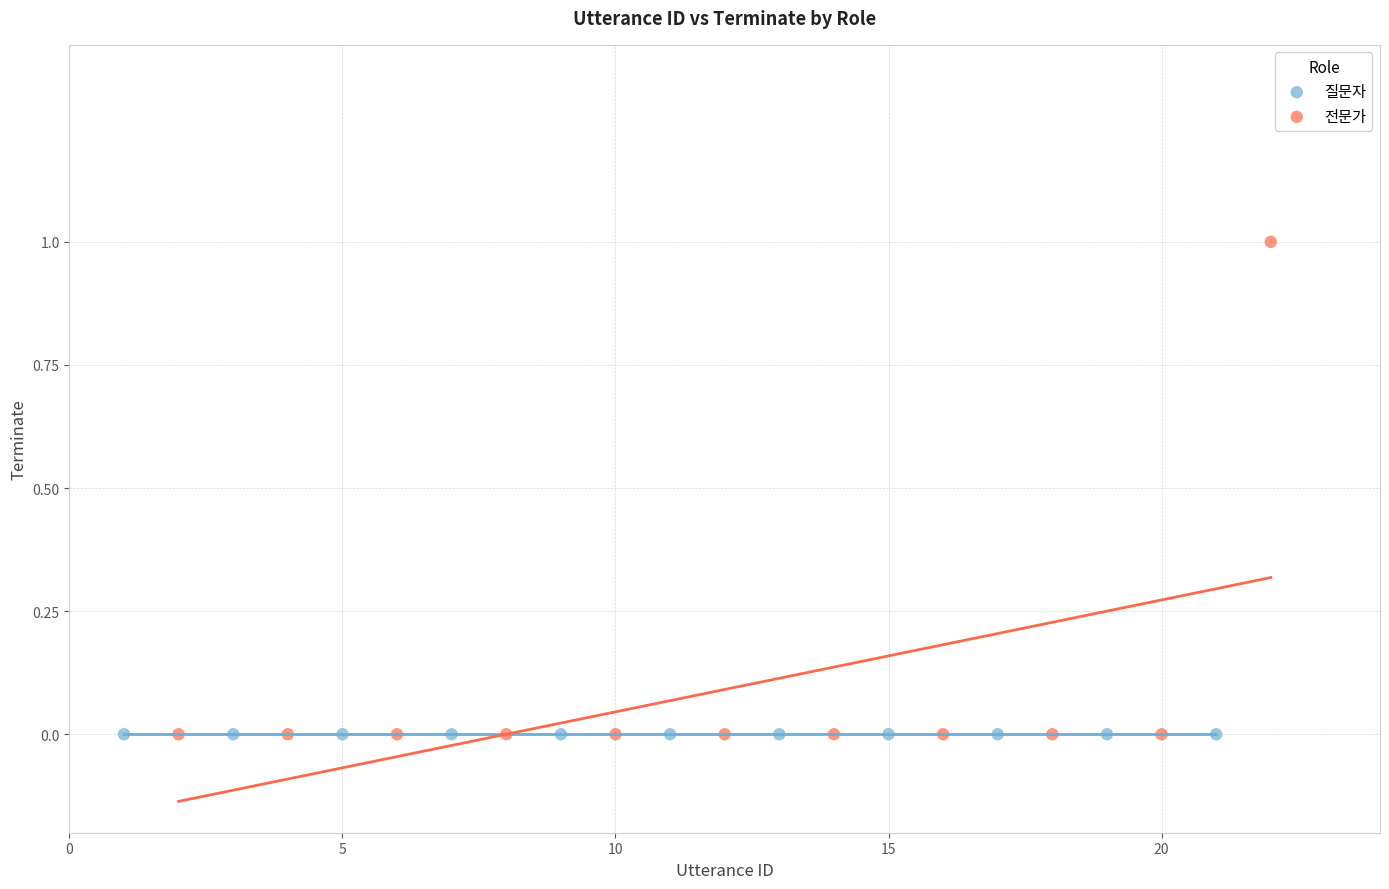

Which series contains the highest Y value?

전문가